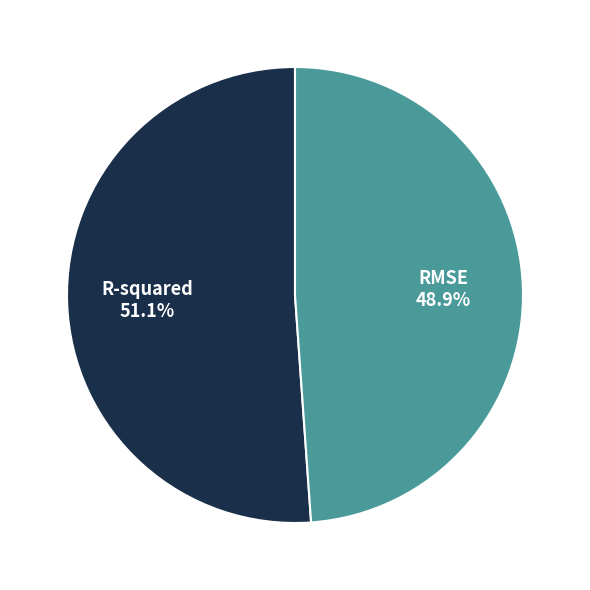

How many slices are in this pie chart?

2